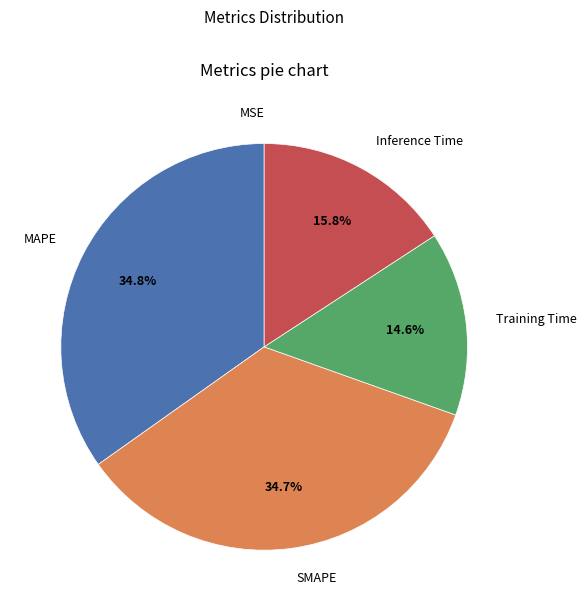

Does MAPE account for over 50% of the chart?

No